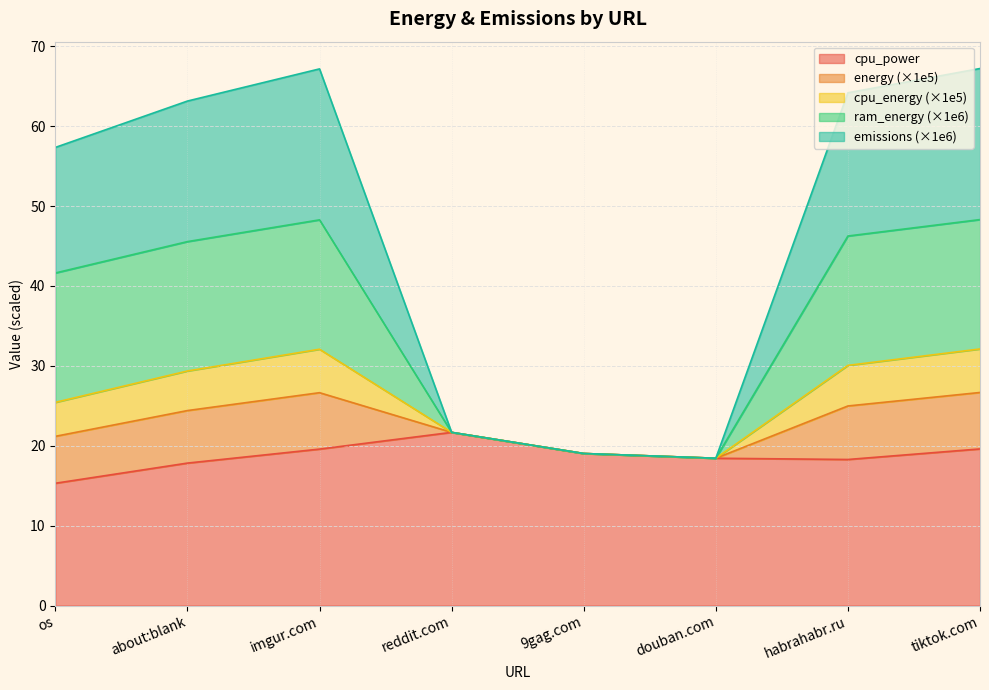

What is the total value across all series at imgur.com?

67.2